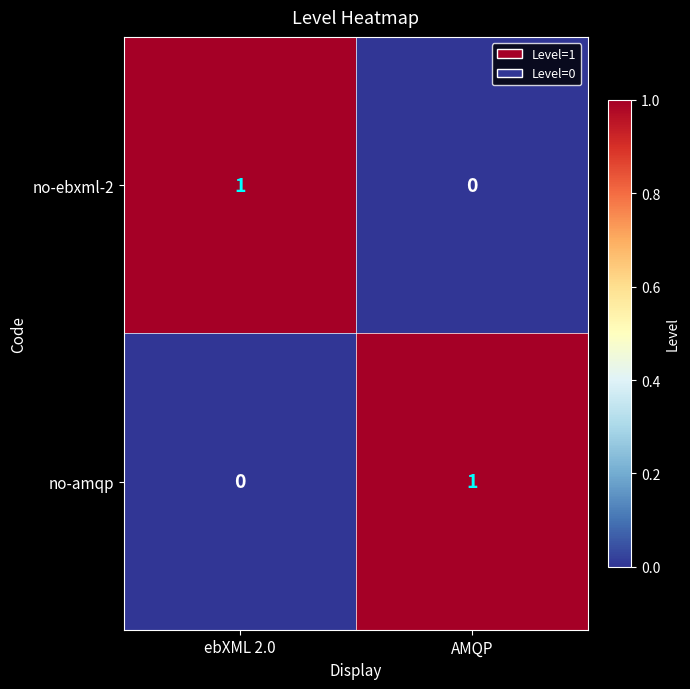

At which label is no-amqp closest to 0?

ebXML 2.0